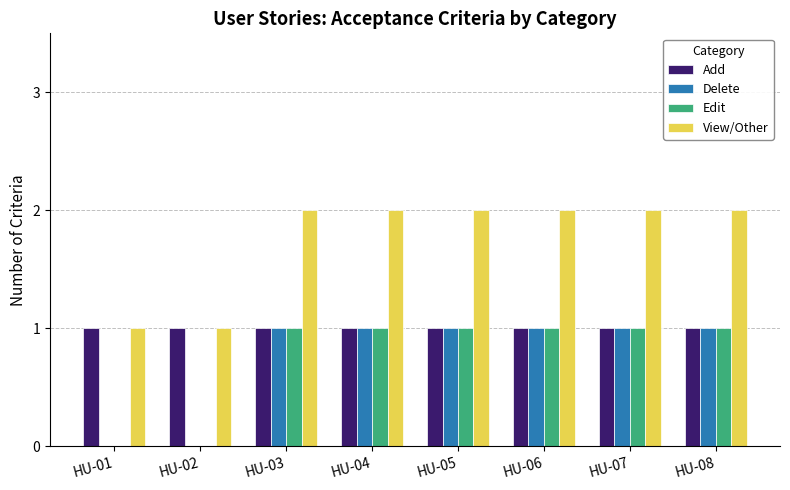

Count the Delete values in the range 1 to 2.

6